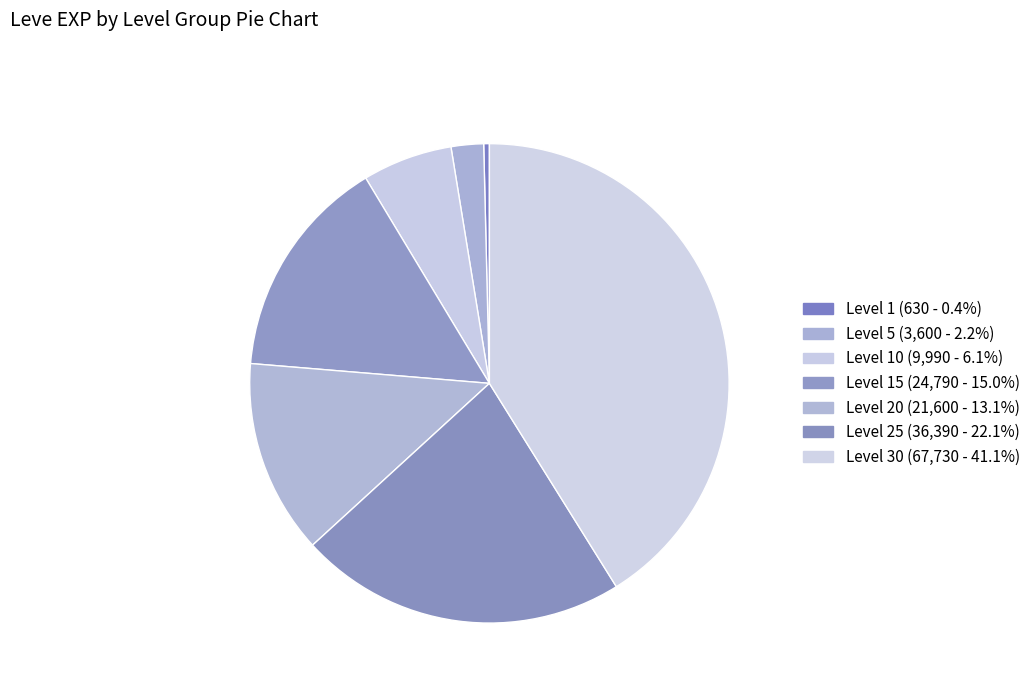

How many slices are in this pie chart?

7